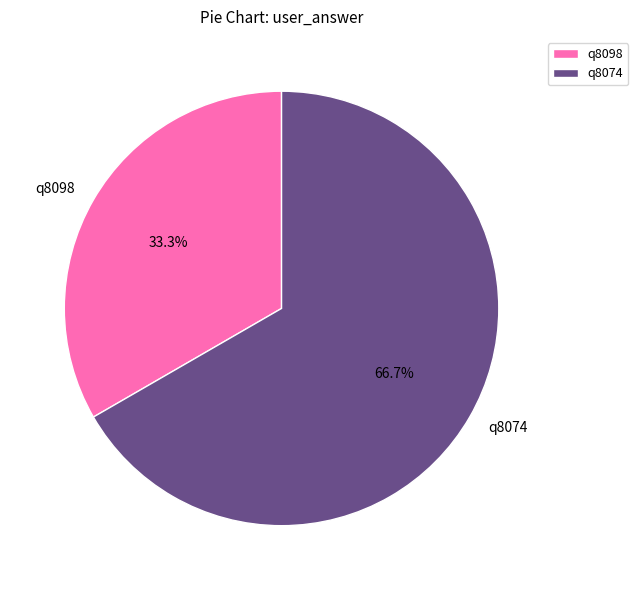

To the nearest percent, what is the difference between the largest and smallest slice percentages?

33%